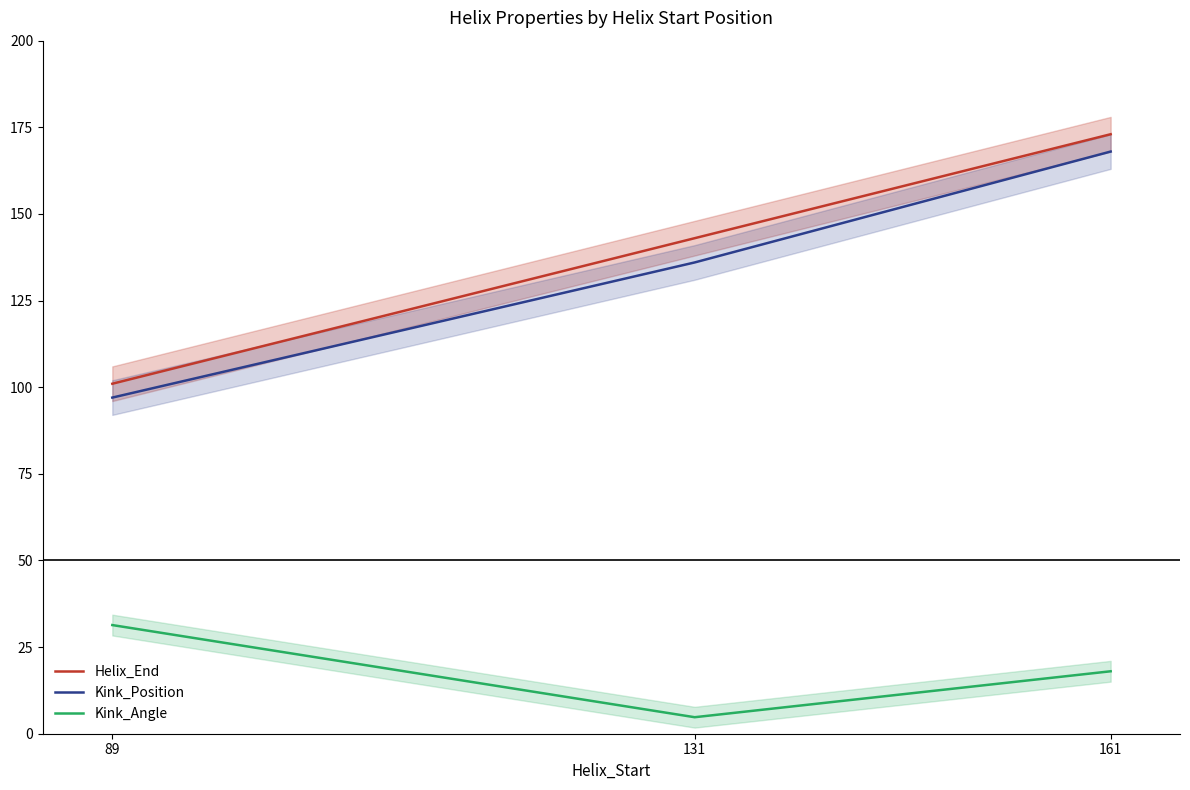

Reading left to right, transcribe all the data shown in this chart.

Helix_End: 89=101.0	131=143.0	161=173.0
Kink_Position: 89=97.0	131=136.0	161=168.0
Kink_Angle: 89=31.4	131=4.8	161=18.0